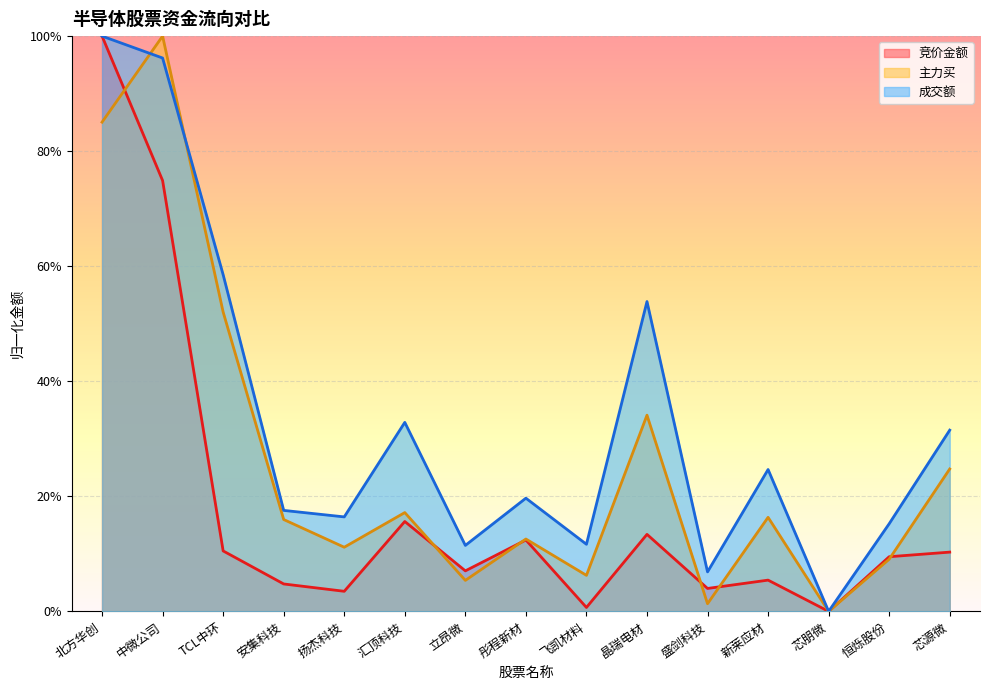

How many data points does each series have?

15